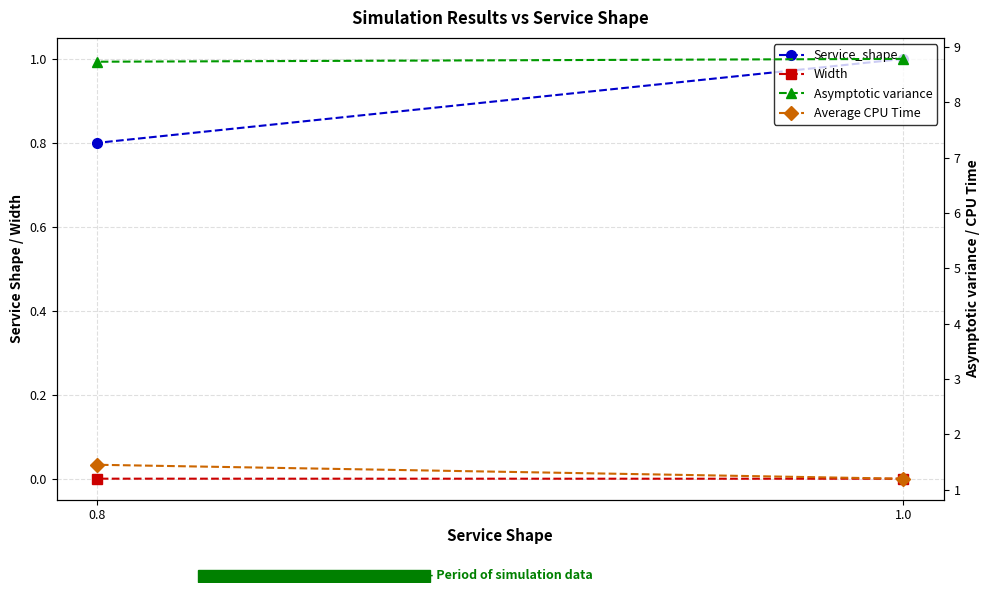

At how many categories does at least one series exceed 8?

2